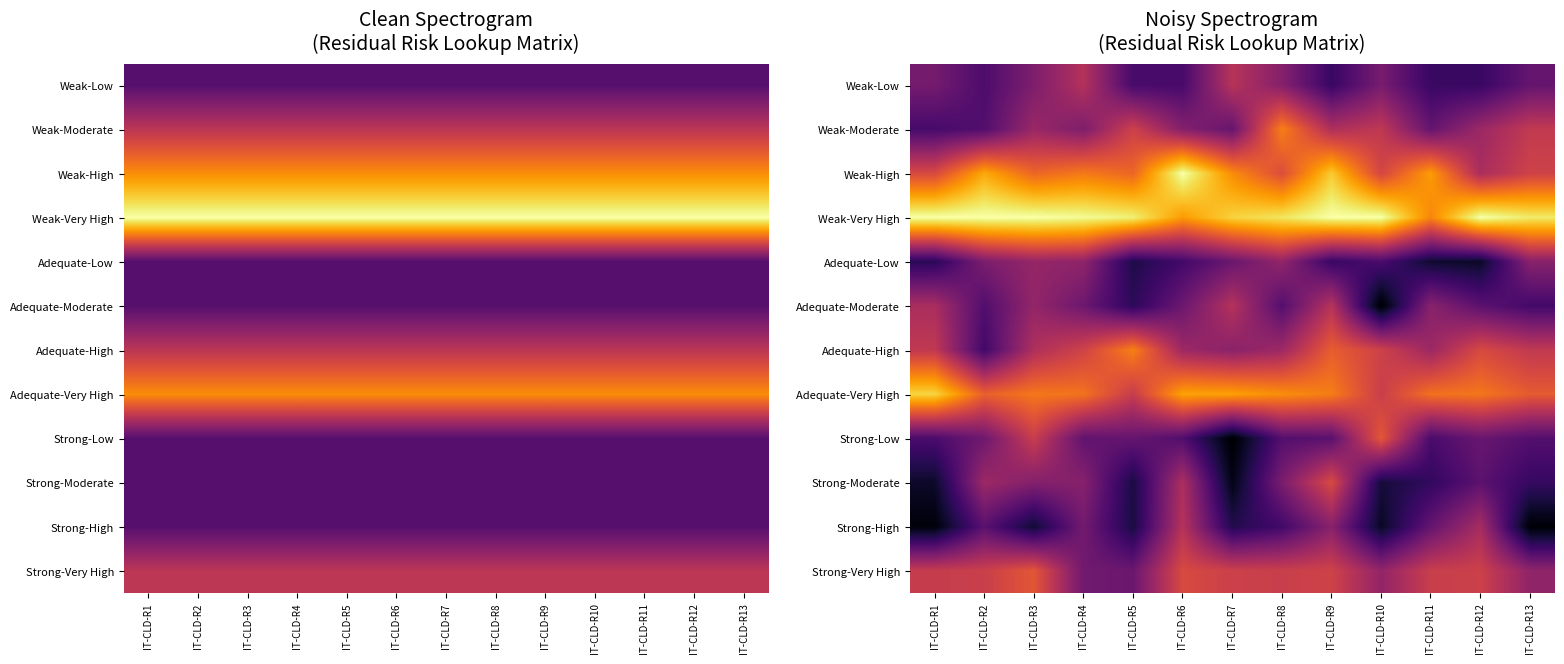

What is the difference between the highest and lowest values at IT-CLD-R11?

2.8